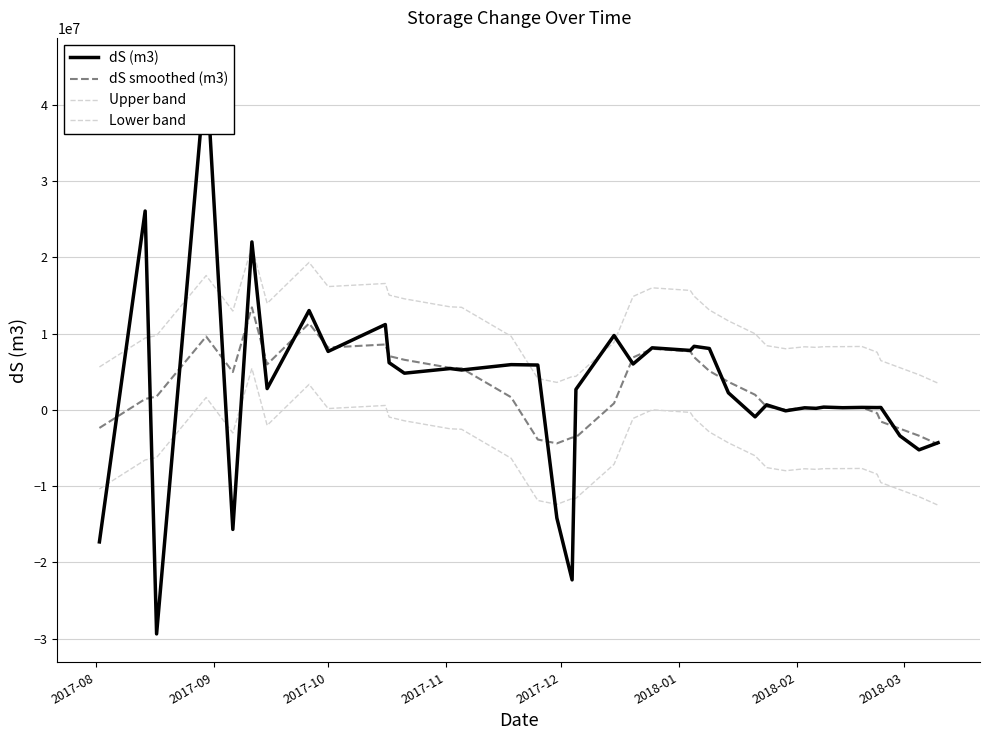

True or false: dS smoothed (m3) and Lower band cross at least once.

False